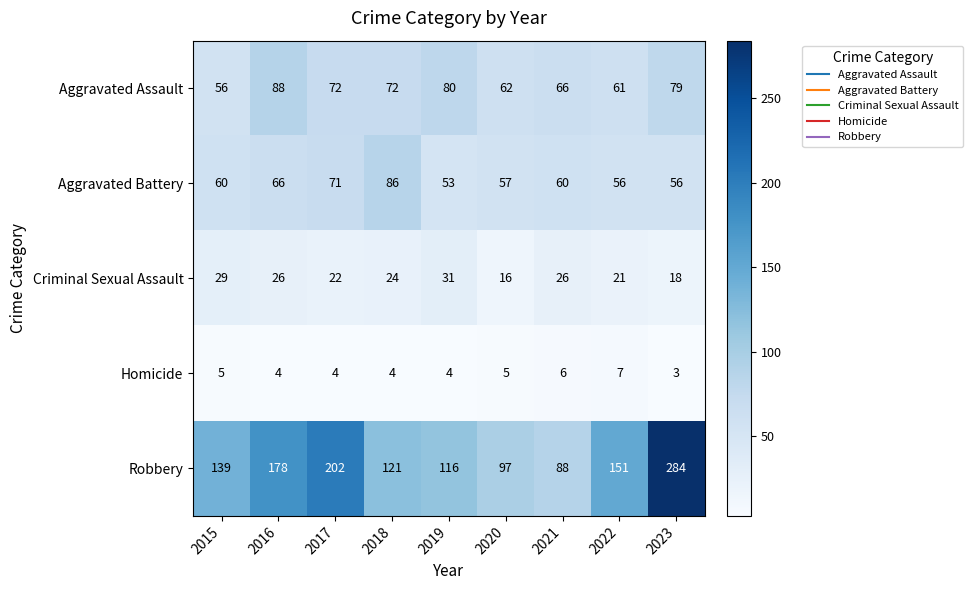

What is the total value across all series at 2017?

371